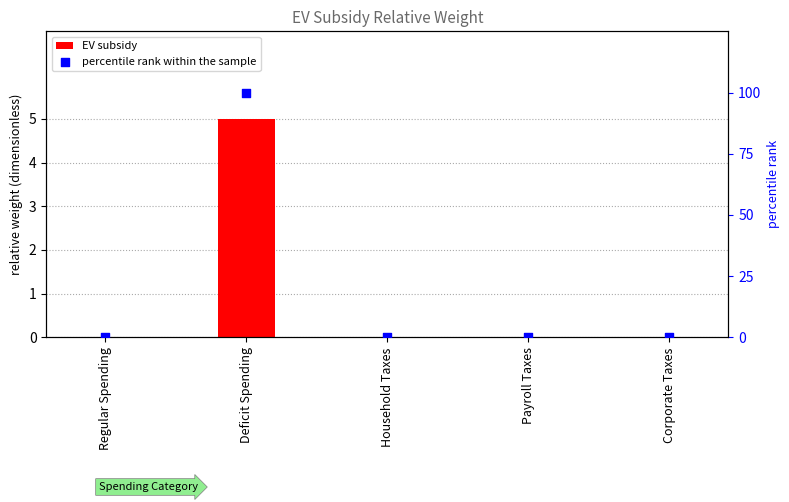

Which series reaches the maximum Y coordinate?

percentile rank within the sample